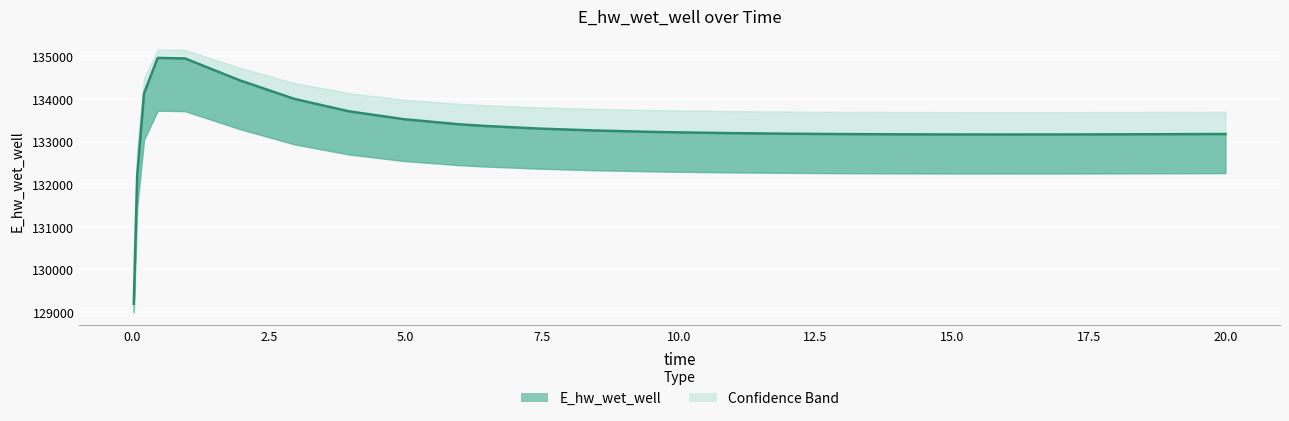

What is the sum of all values?

3465890.9